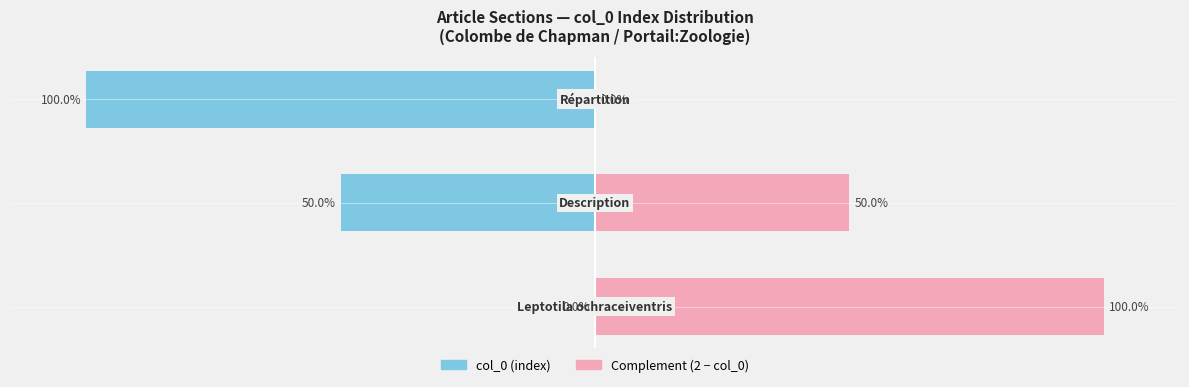

Rank the categories by col_0 (index) value from lowest to highest.

2, 1, 0